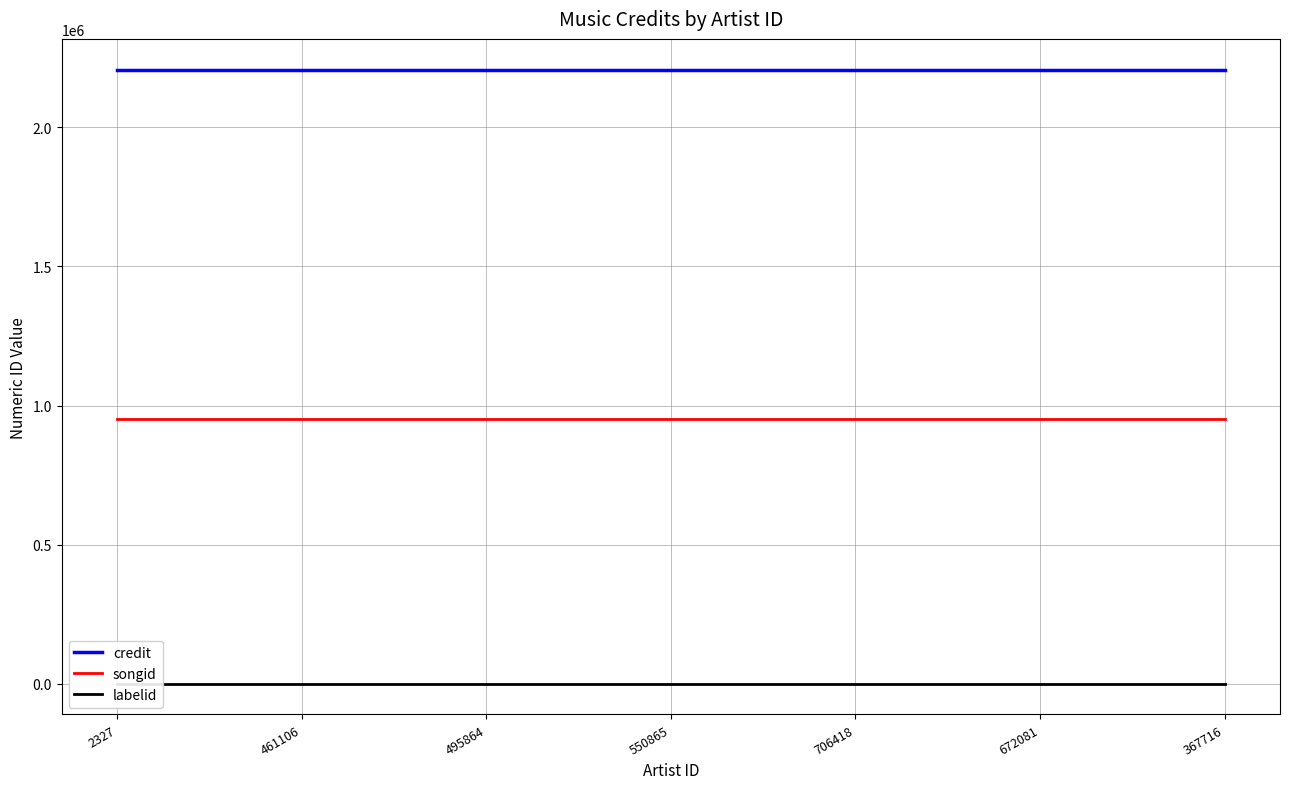

Reading right to left, extract all data points from this chart.

credit: 2207209	2207209	2207209	2207209	2207209	2207209	2207209
songid: 950558	950558	950558	950558	950558	950558	950558
labelid: 198	198	198	198	198	198	198